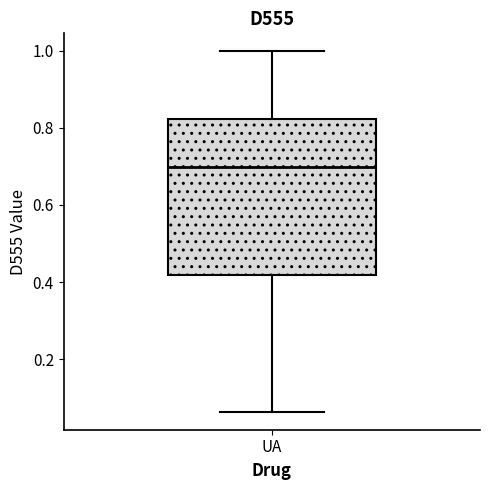

Transcribe this box plot: give where the median line is, the range the box spans, and where the two whiskers end, as read against the y-axis. The values are not printed on the chart, so give them approximately, as read against the axis.

median 0.70, box 0.42 to 0.82, whiskers 0.06 to 1.00